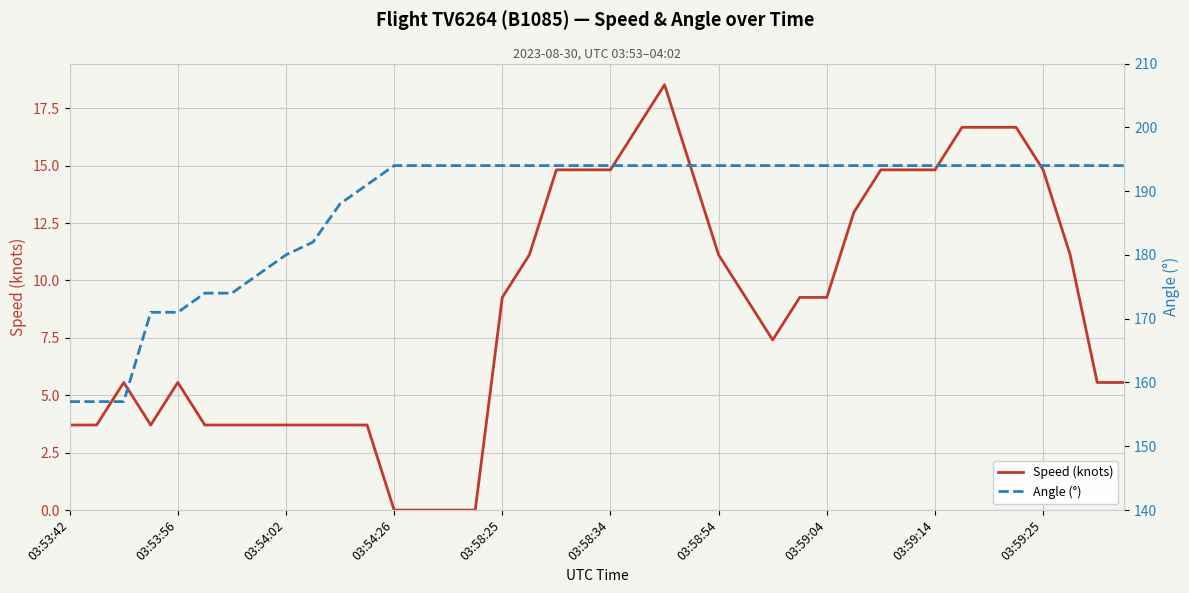

At which category is the sum across all series the highest?

22